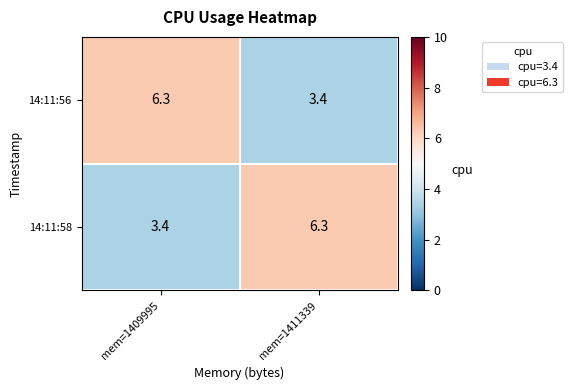

What is the spread (max minus min) of values at mem=1411339?

2.9